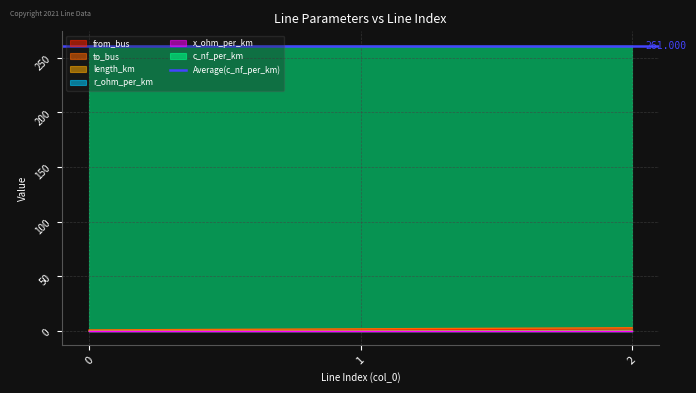

True or false: from_bus has a value of 1.0 at 1.

True